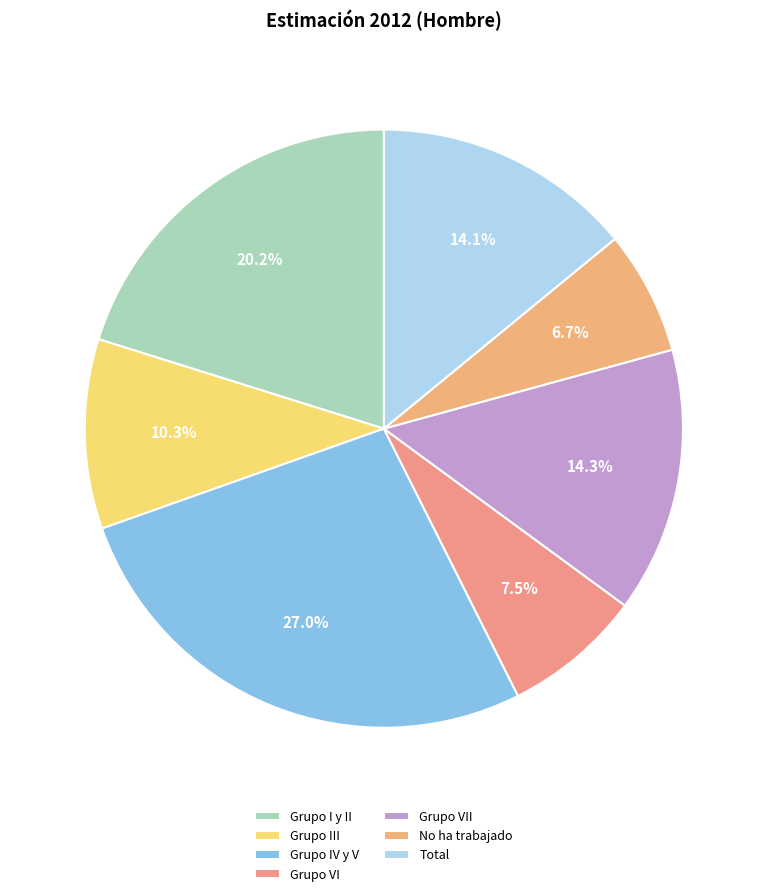

Which category has the smallest portion of the pie?

No ha trabajado